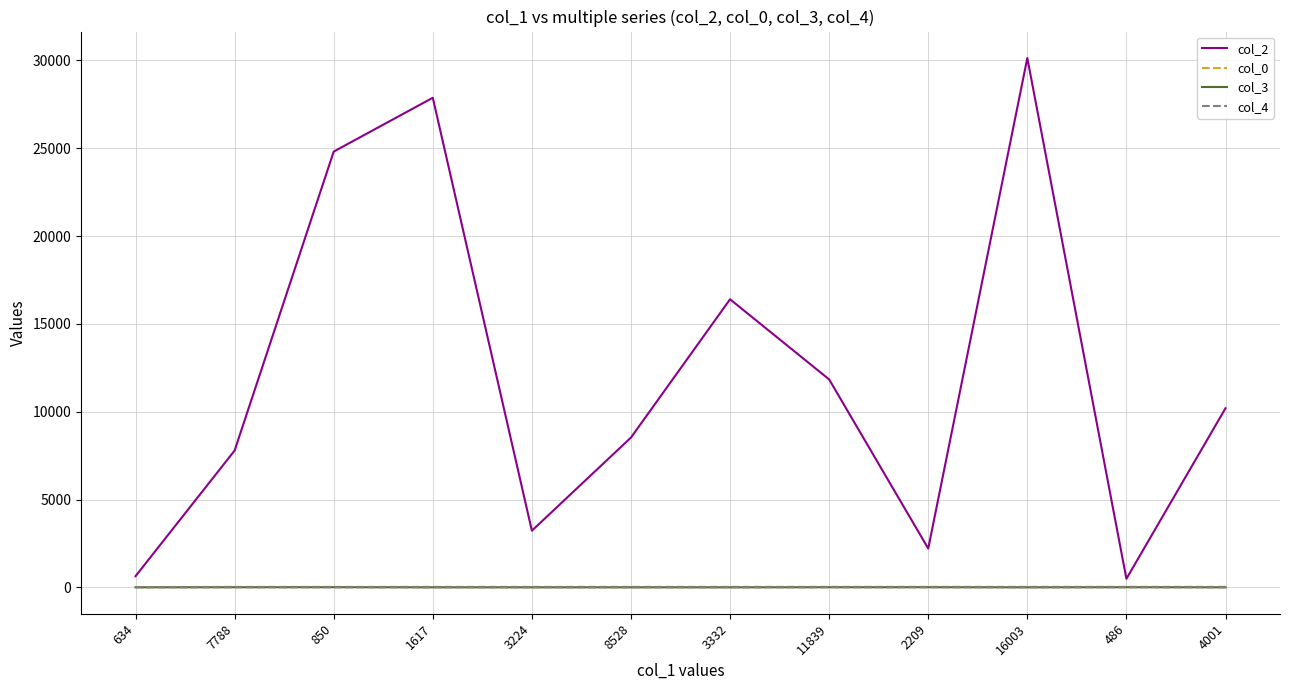

Which series has the widest spread of values?

col_2